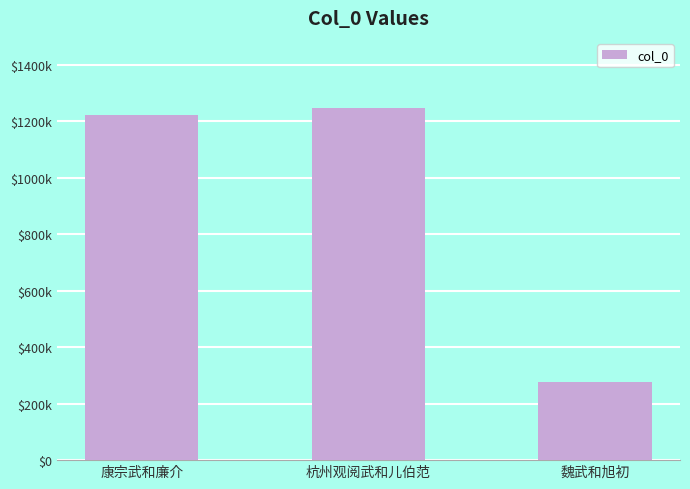

Which has a higher value, 康宗武和廉介 or 魏武和旭初?

康宗武和廉介